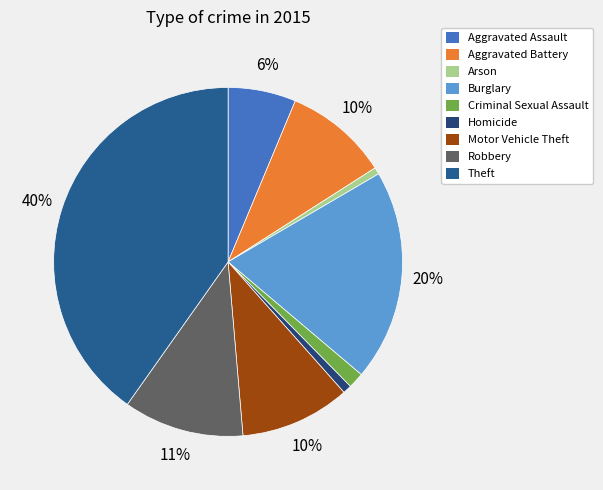

Between Criminal Sexual Assault and Aggravated Battery, which is larger?

Aggravated Battery